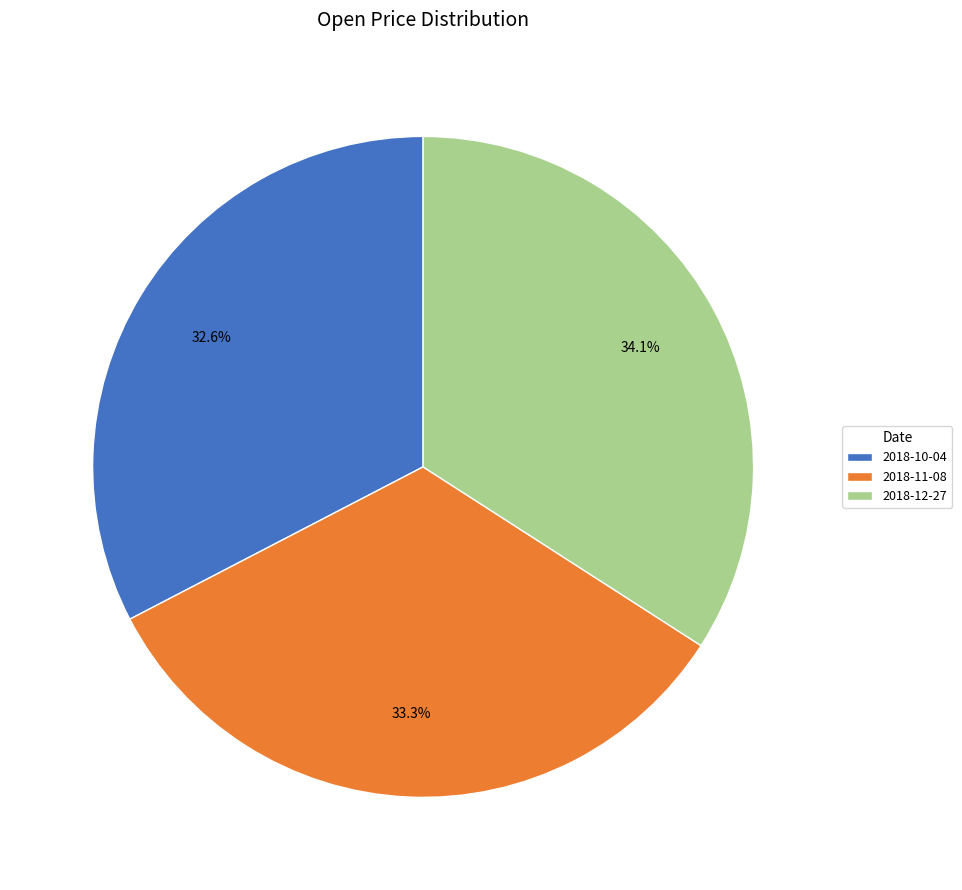

Which has a higher value, 2018-11-08 or 2018-12-27?

2018-12-27